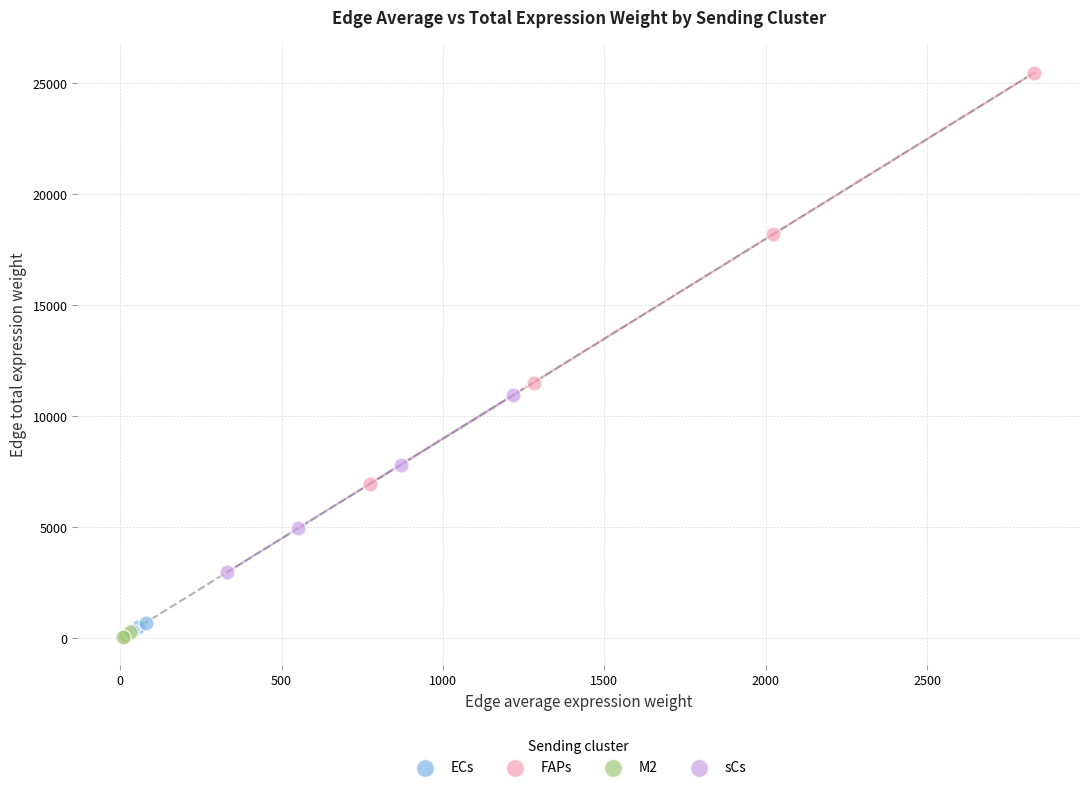

Which series has the largest Y range (max minus min)?

FAPs